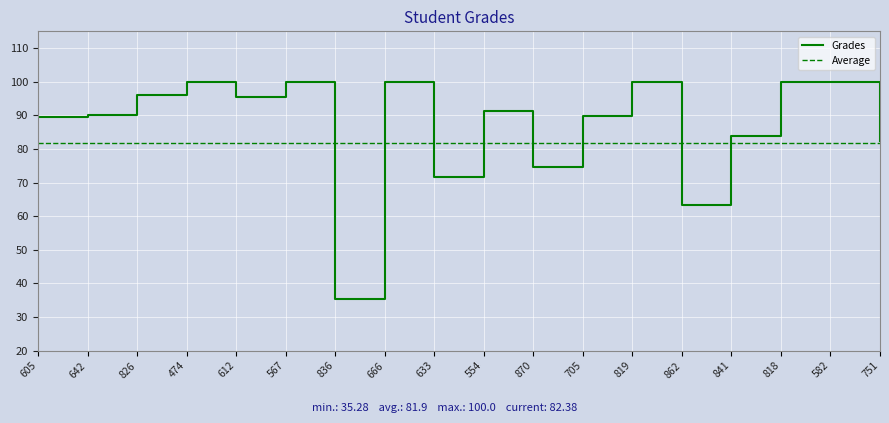

The value of Grades at 862 is 101.5. True or false?

False